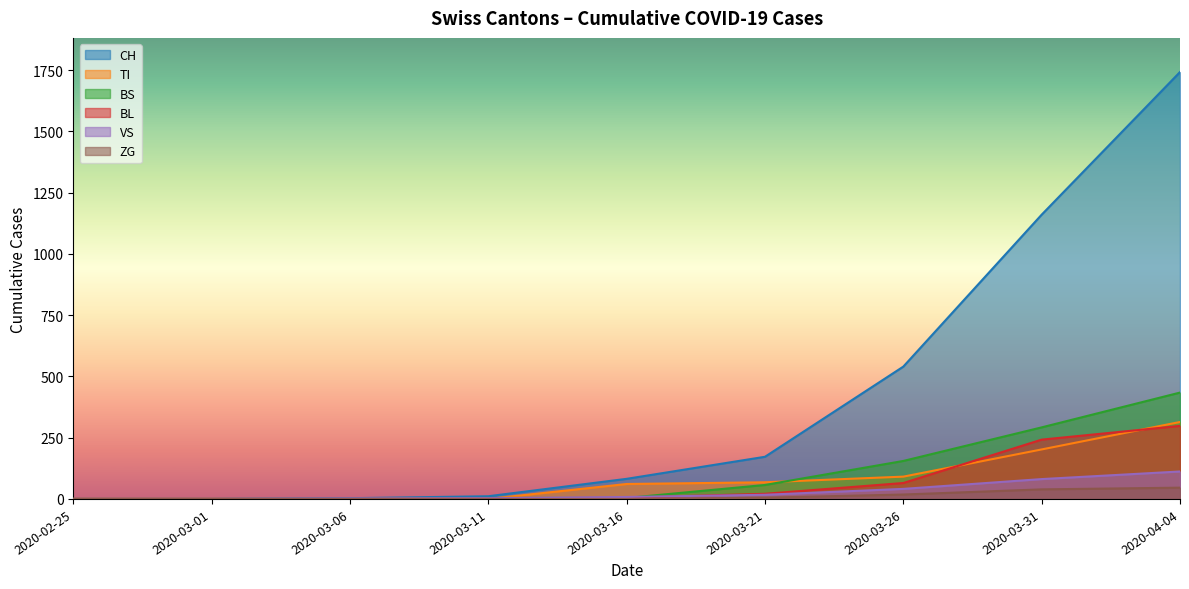

At which category is the sum across all series the highest?

2020-04-04